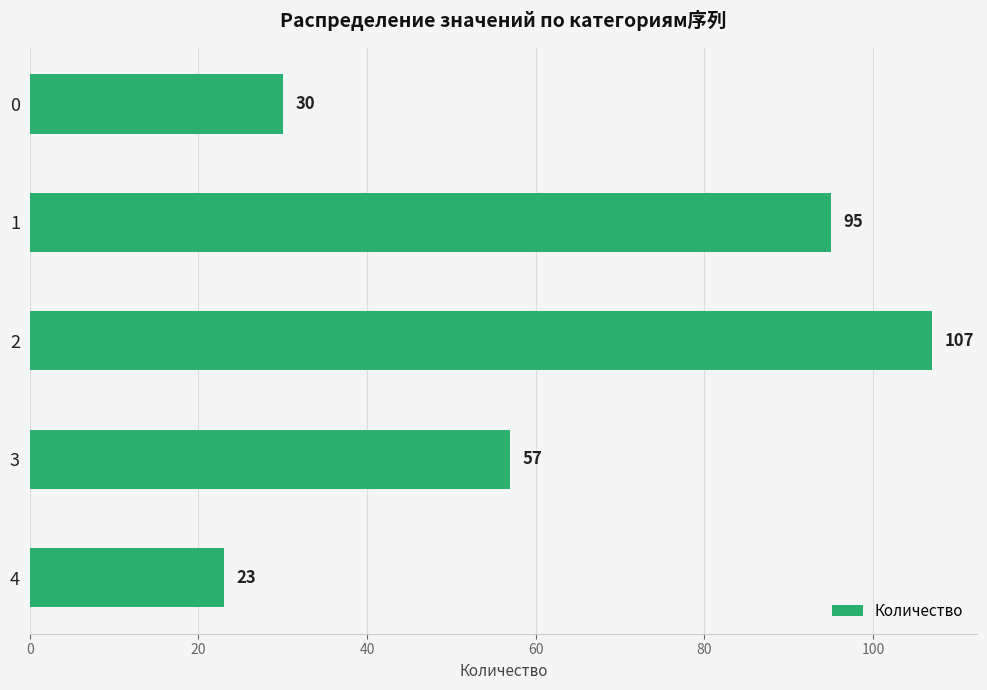

What is the difference between the values at 1 and 0?

65